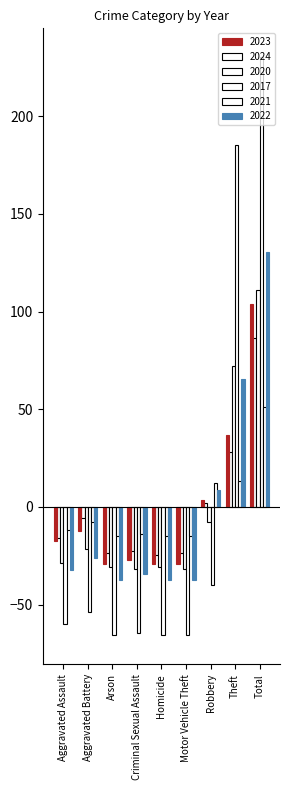

How many values in the 2017 series are below -59?

5